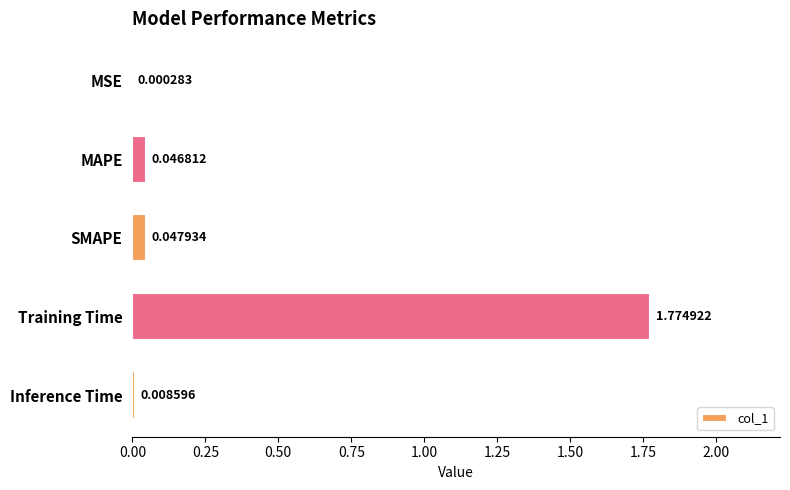

How many data points does each series have?

5